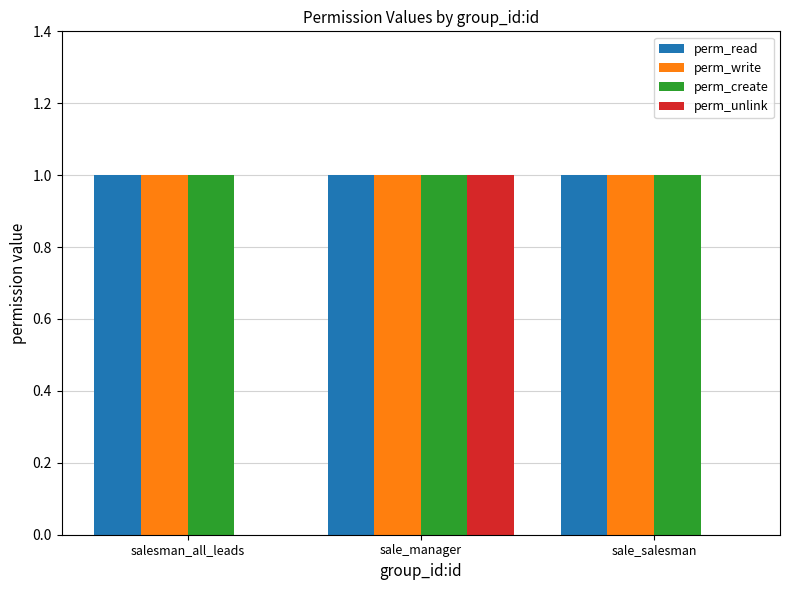

Which category has the highest value in the perm_unlink series?

sale_manager